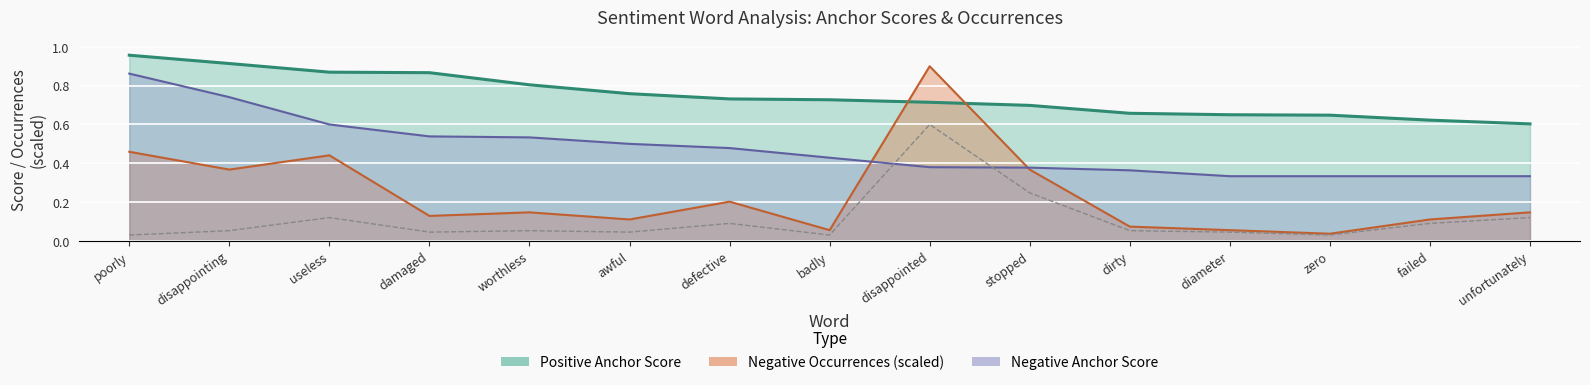

Does the chart display data point markers on the line(s)?

No